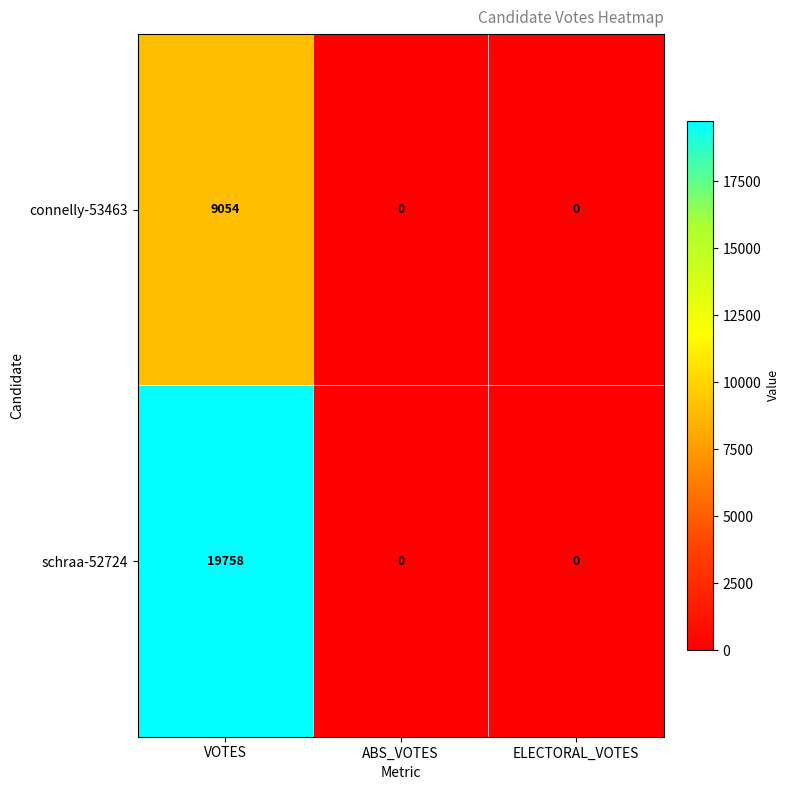

What is the maximum value shown in the chart?

19758